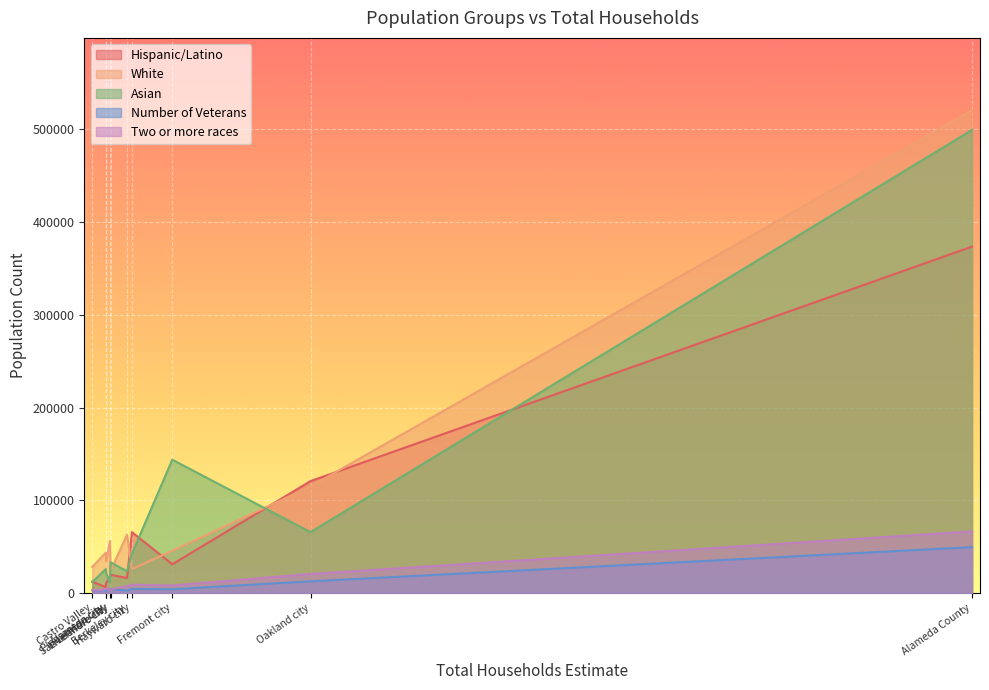

What is the maximum value for Number of Veterans?

49534